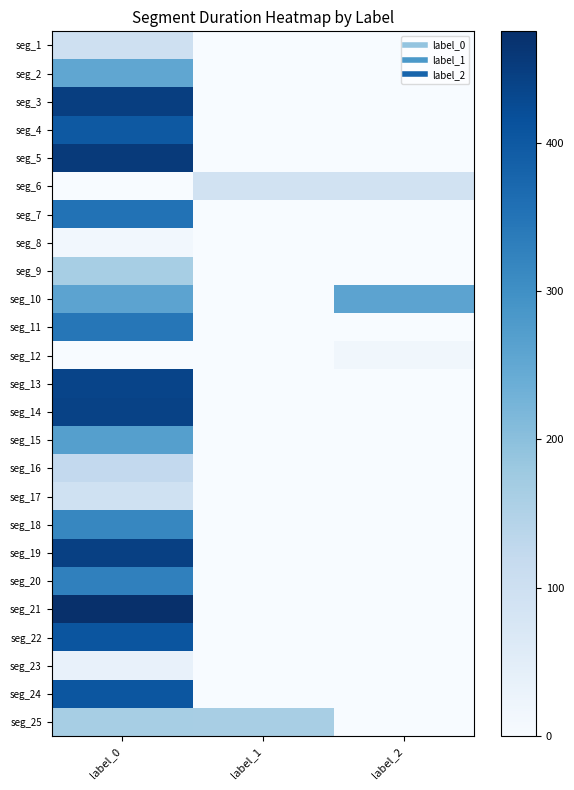

What is the difference between the highest and lowest values at label_2?

259